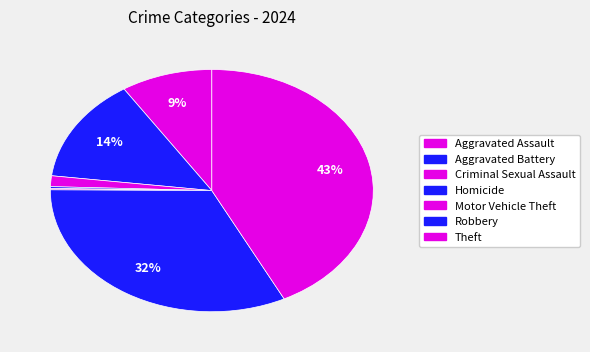

What percentage is the Aggravated Assault slice, to the nearest percent?

9%